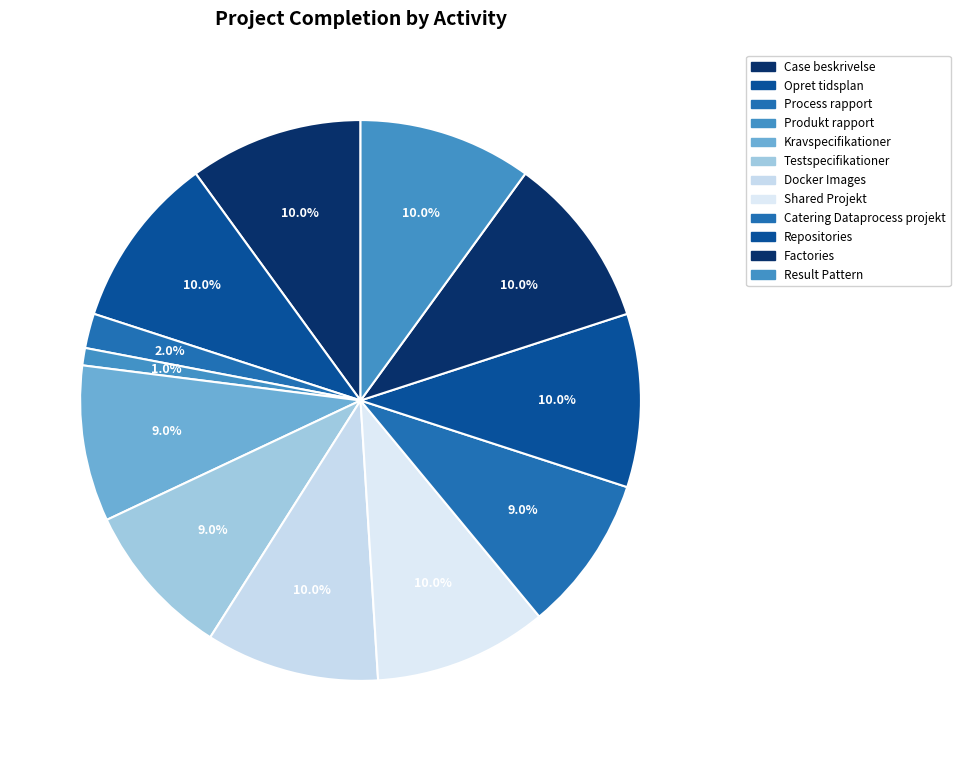

Which category has the biggest portion of the pie?

Case beskrivelse